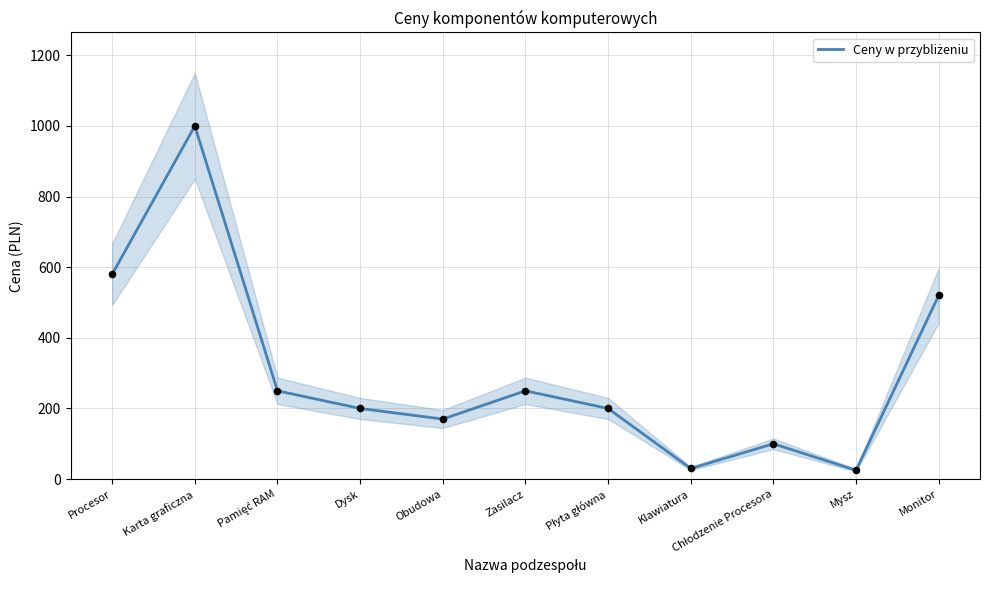

What is the ratio of the value at Klawiatura to the value at Monitor?

0.1